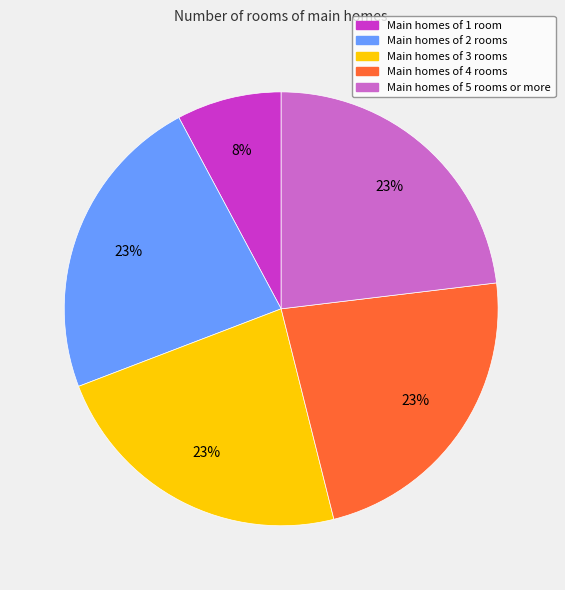

Count the number of slices in the pie.

5